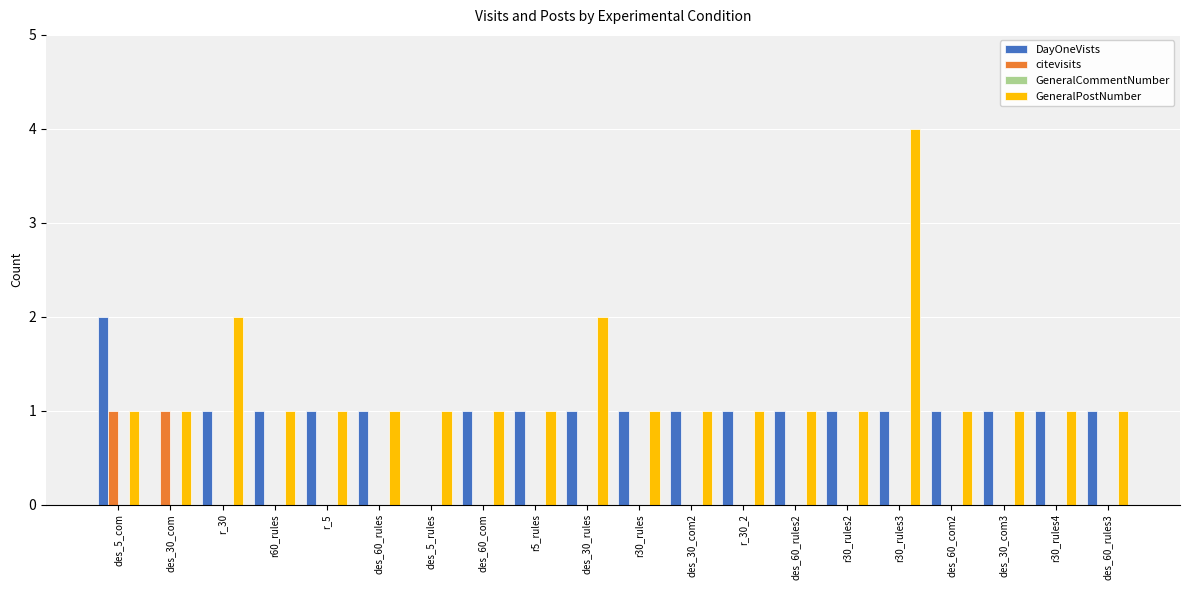

The citevisits series shows -1 at r60_rules. True or false?

False